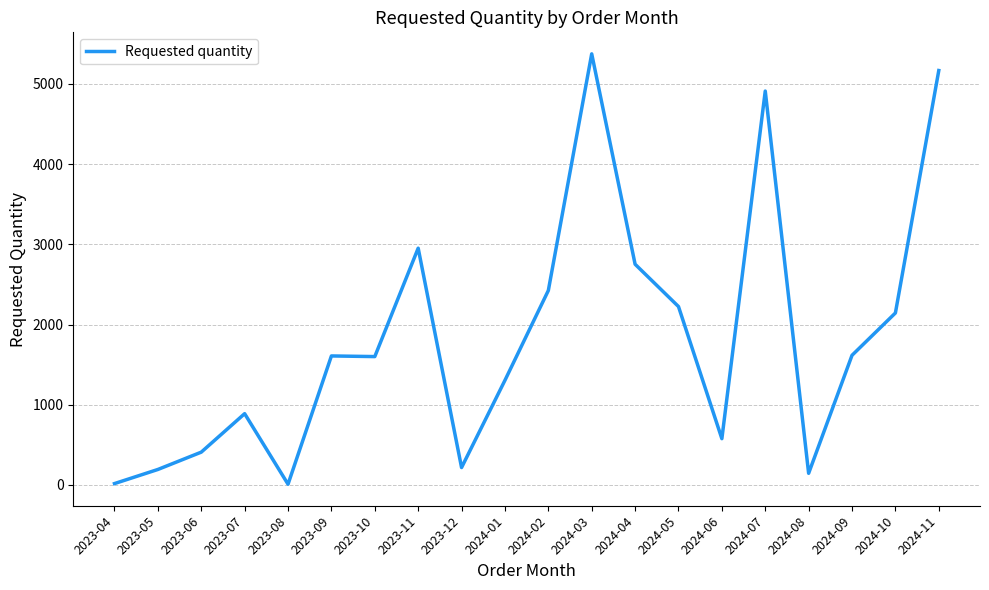

At which label is the value closest to 2692?

2024-04